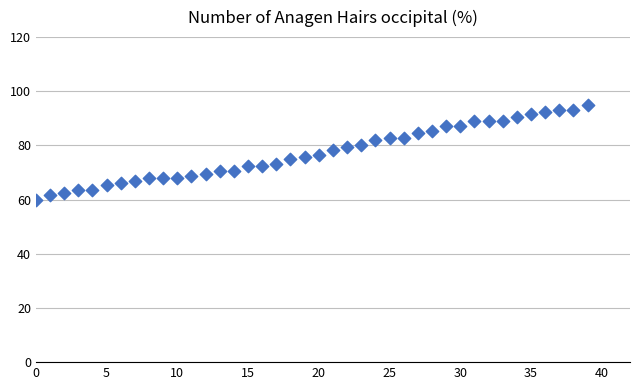

What is the range of Y values (max minus min)?

35.0